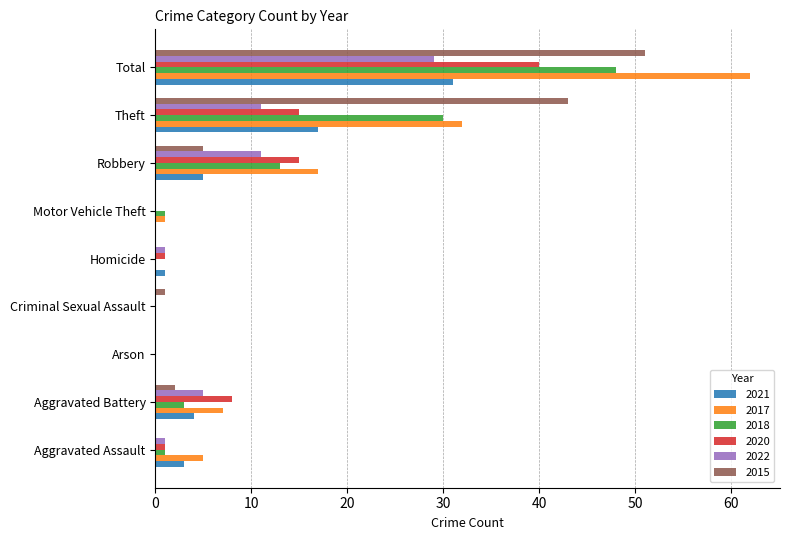

What are all the series names shown in the legend?

2021, 2017, 2018, 2020, 2022, 2015